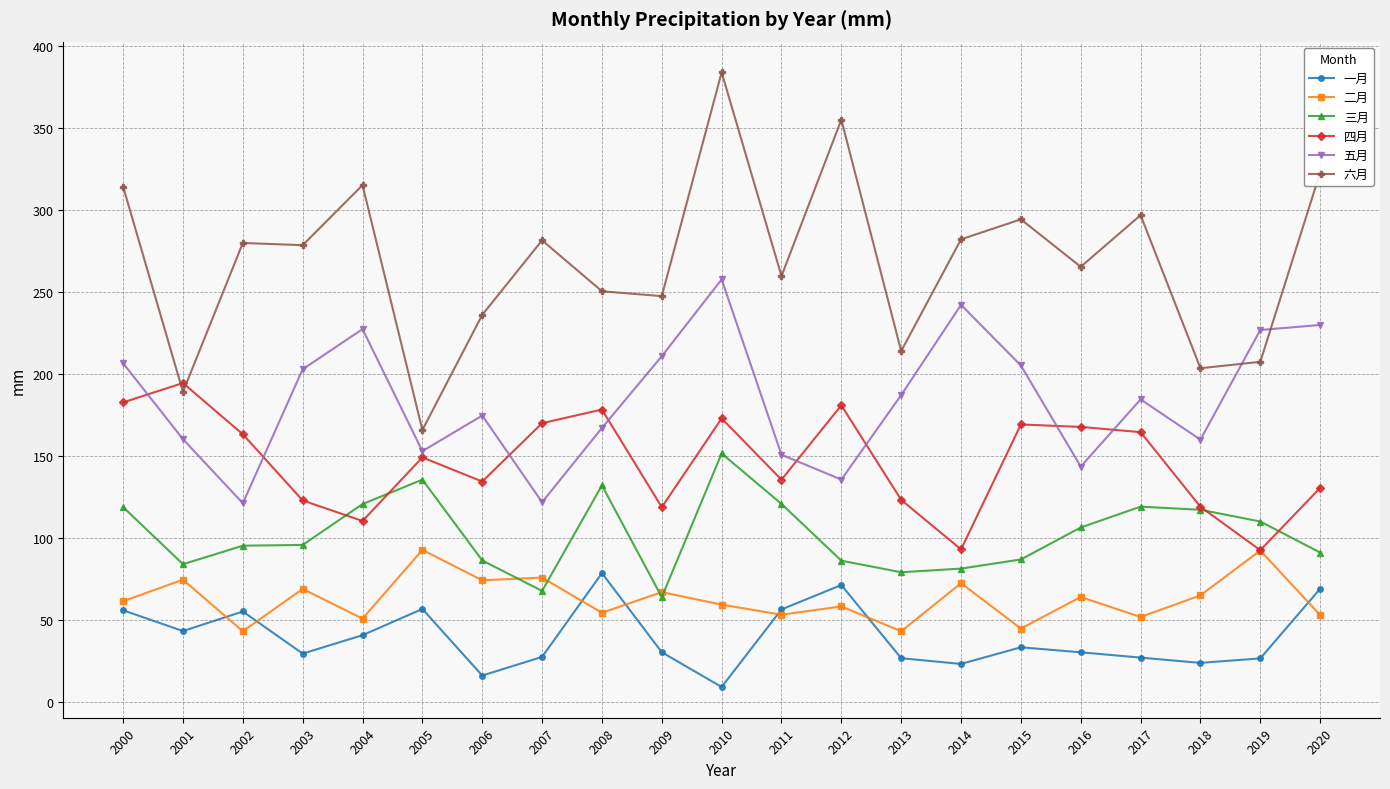

Rank the series by their maximum value, from lowest to highest.

一月, 二月, 三月, 四月, 五月, 六月